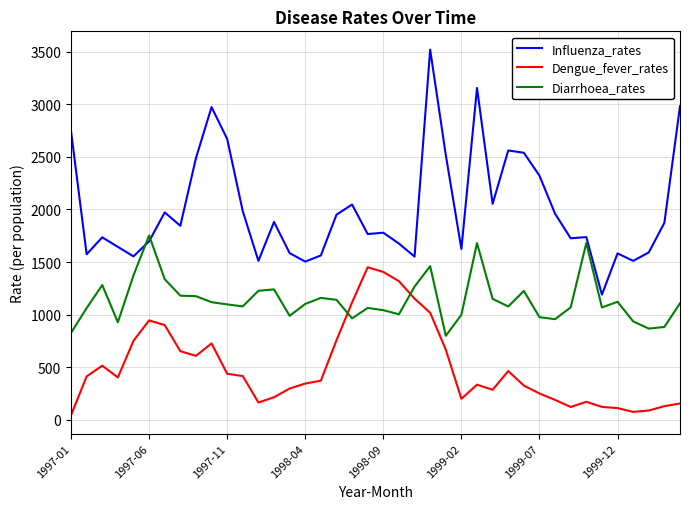

What is the difference between the second highest and minimum values in the Influenza_rates series?

1964.0